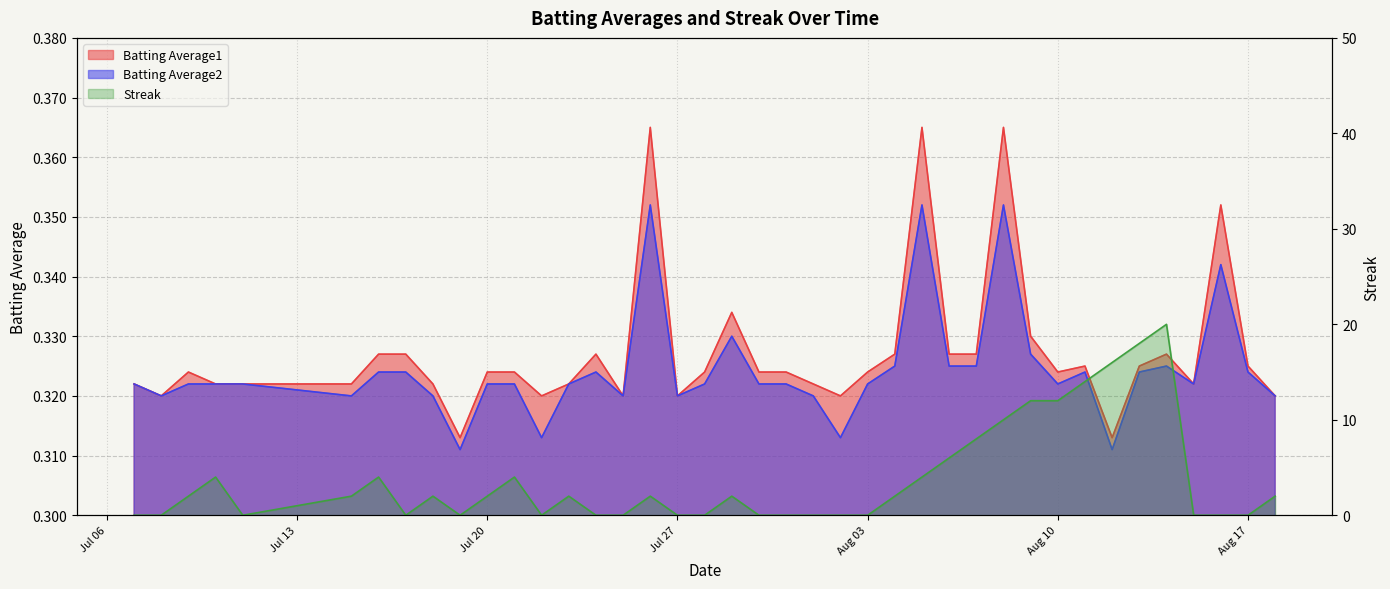

Between 2010-07-30 and 2010-08-03, which series saw the biggest shift?

Batting Average1